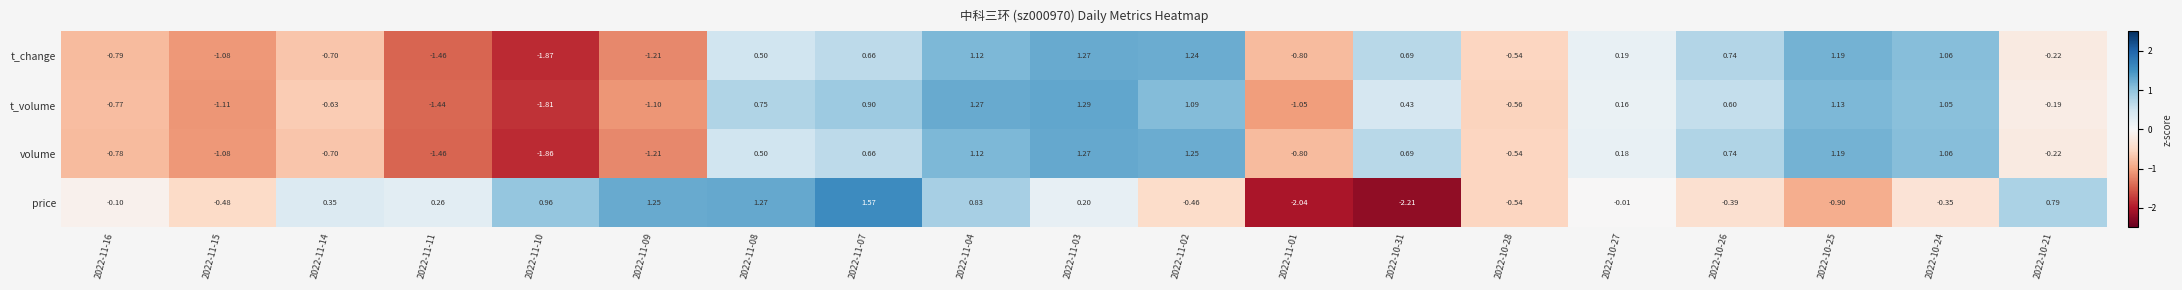

How many values in the t_volume series are below 0?

9